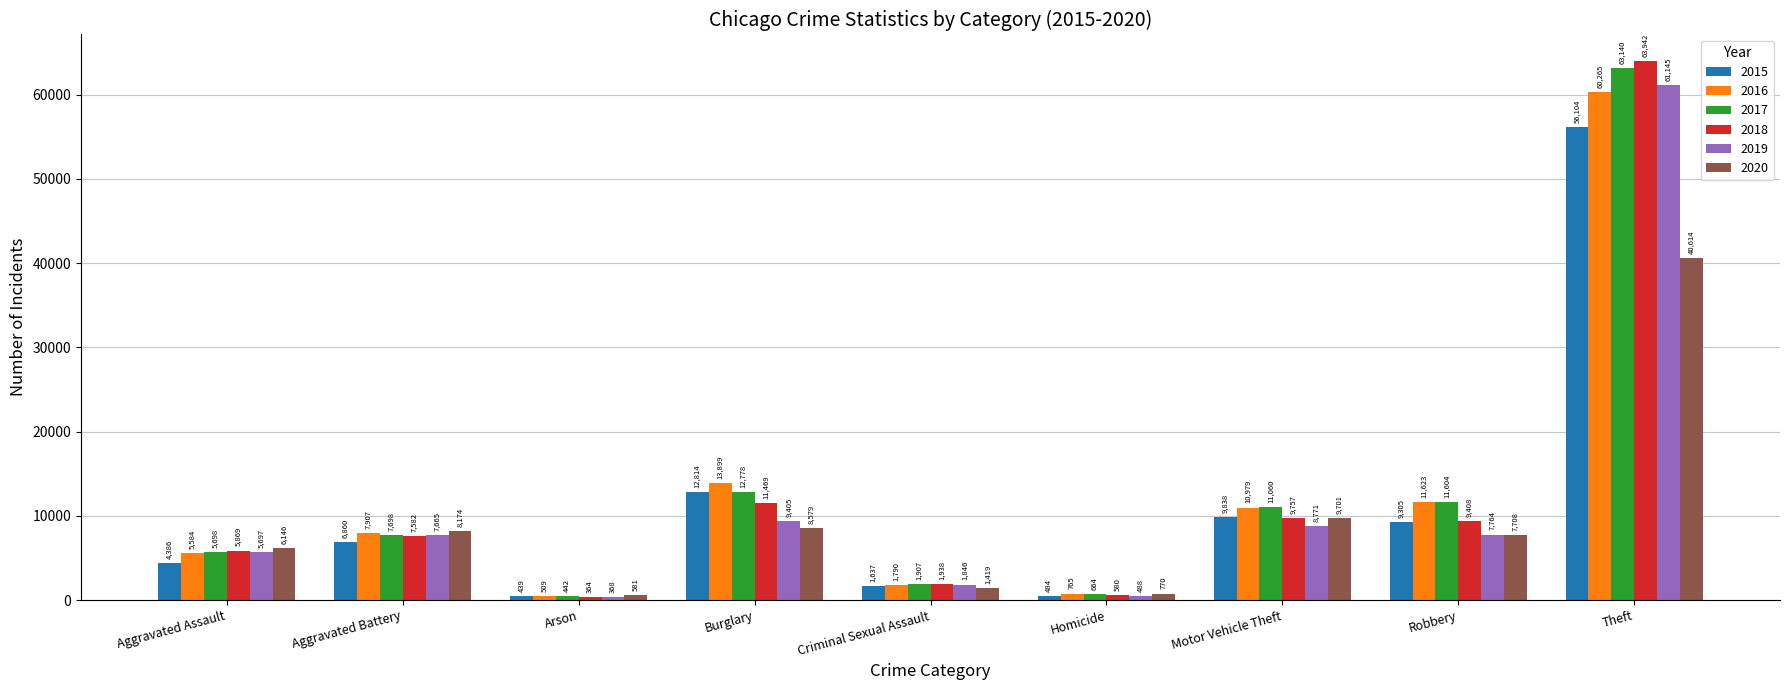

What position from the right is Arson?

7